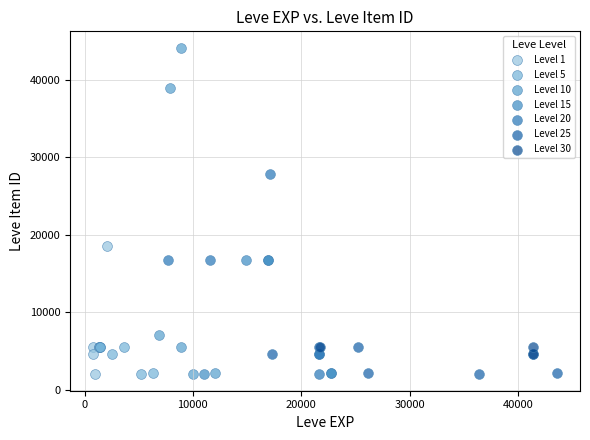

Which series reaches the maximum Y coordinate?

Level 10